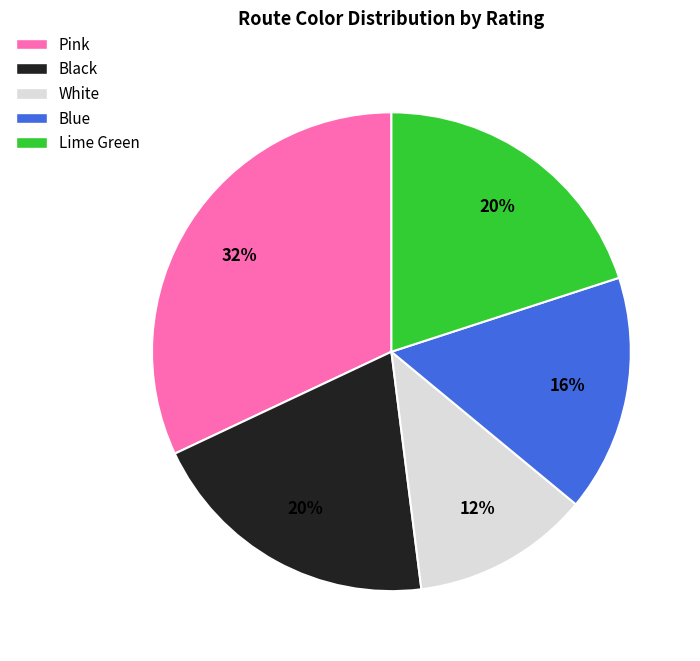

What percentage is the White slice, to the nearest percent?

12%